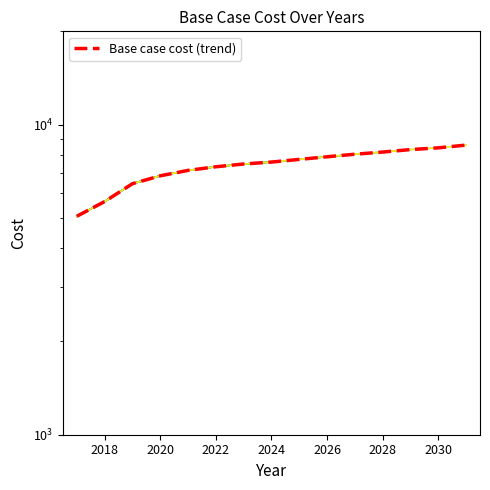

What is the greatest value displayed?

8592.3